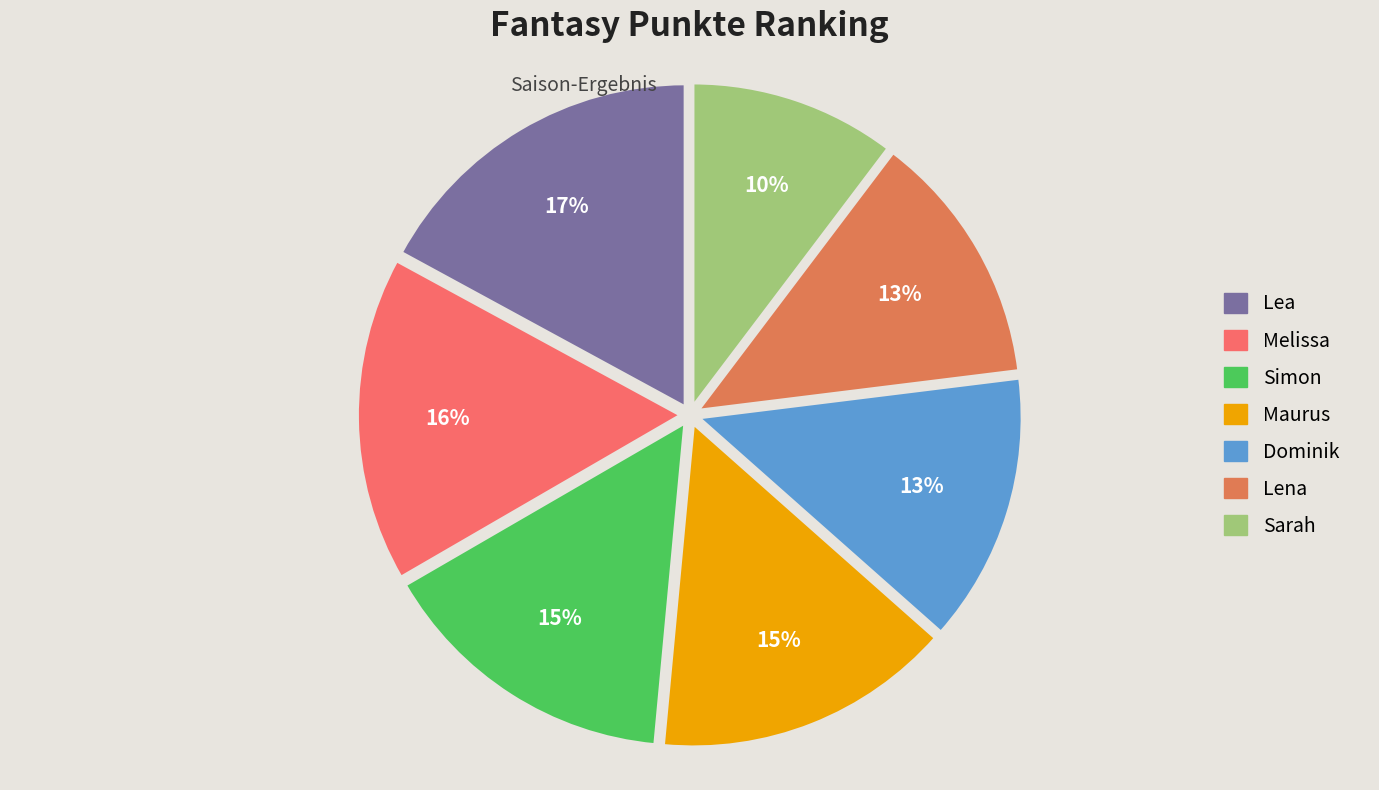

Which category has the biggest portion of the pie?

Lea